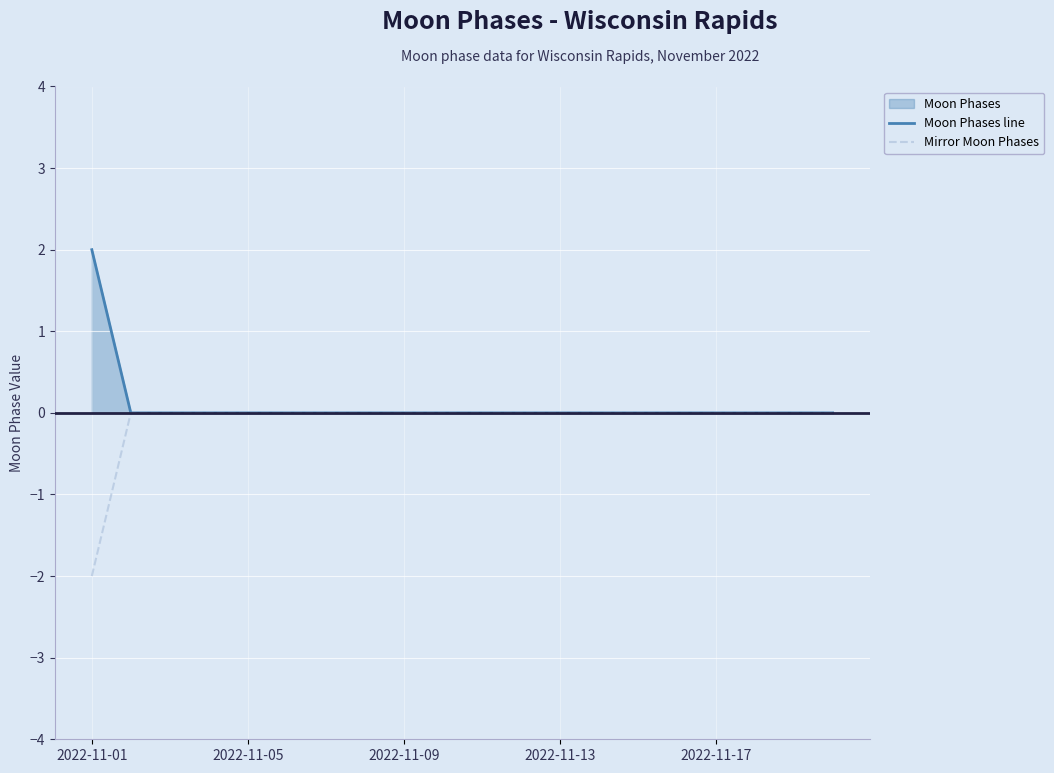

Rank the series by their maximum value, from lowest to highest.

Mirror Moon Phases, Moon Phases line